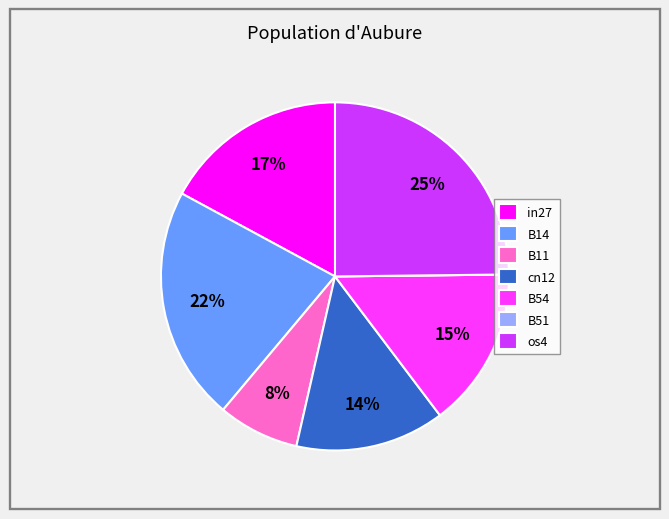

To the nearest percent, what is the average slice percentage?

14%